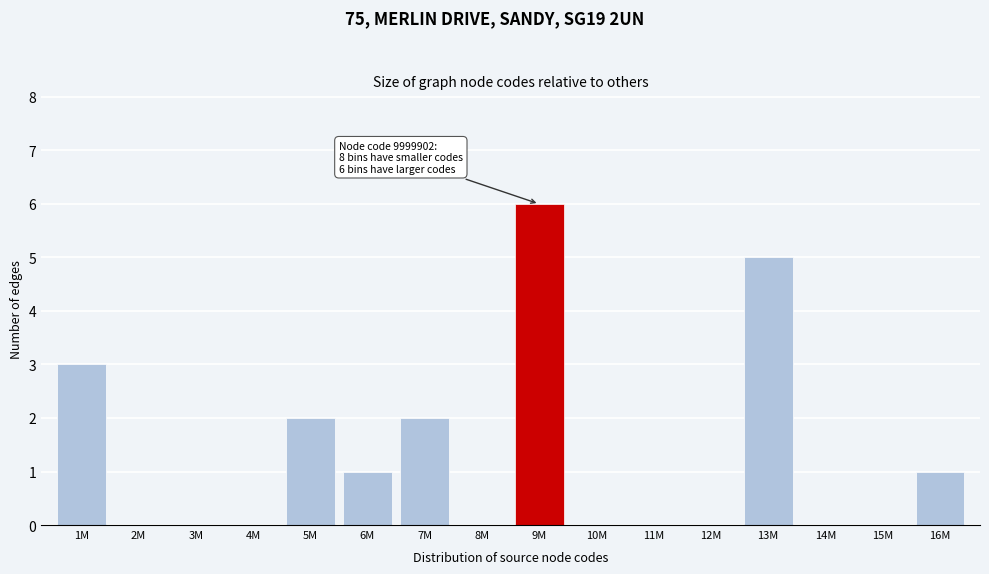

Reading left to right, list all the values displayed in this chart.

1M=3	2M=0	3M=0	4M=0	5M=2	6M=1	7M=2	8M=0	9M=6	10M=0	11M=0	12M=0	13M=5	14M=0	15M=0	16M=1